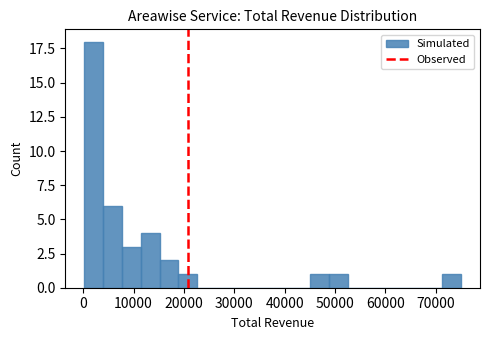

Read against the x-axis, roughly where is the centre of the tallest bar?

2000